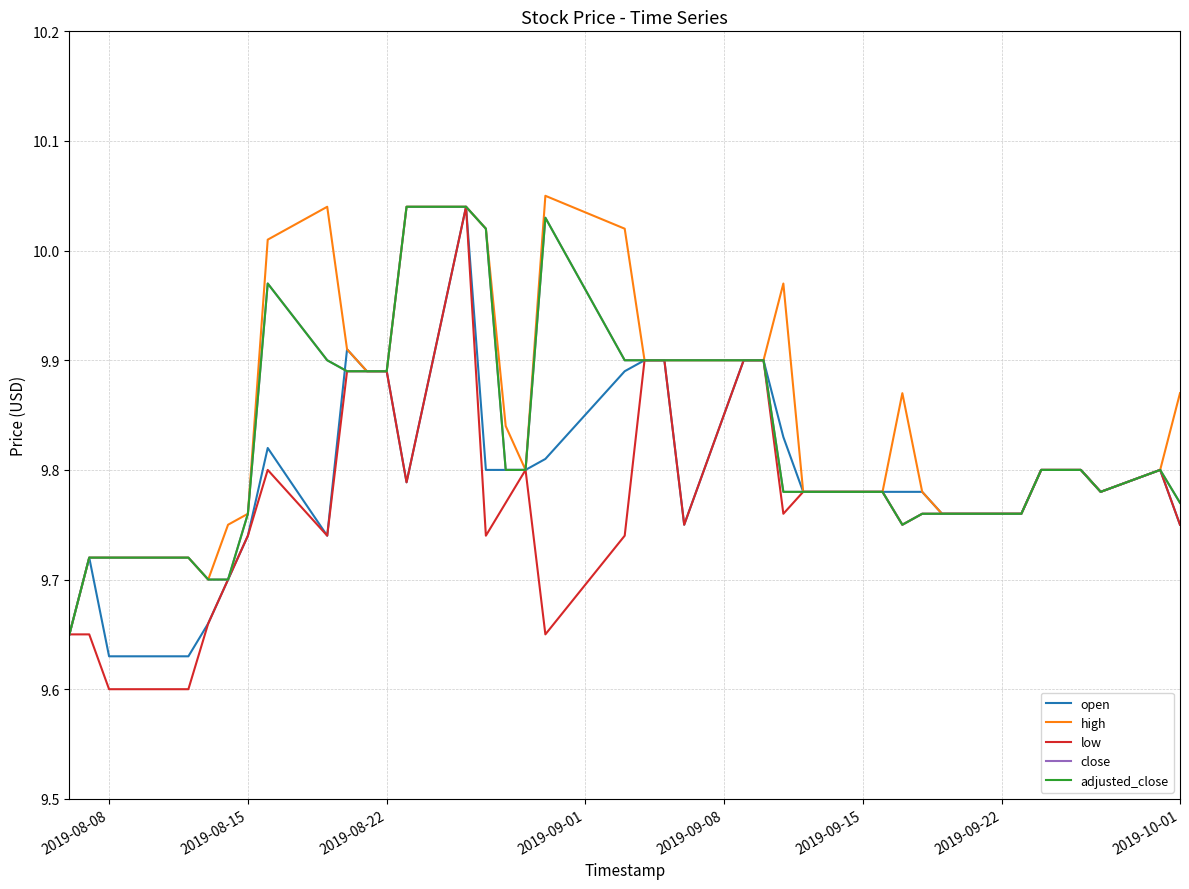

How many lines are shown in the chart?

5